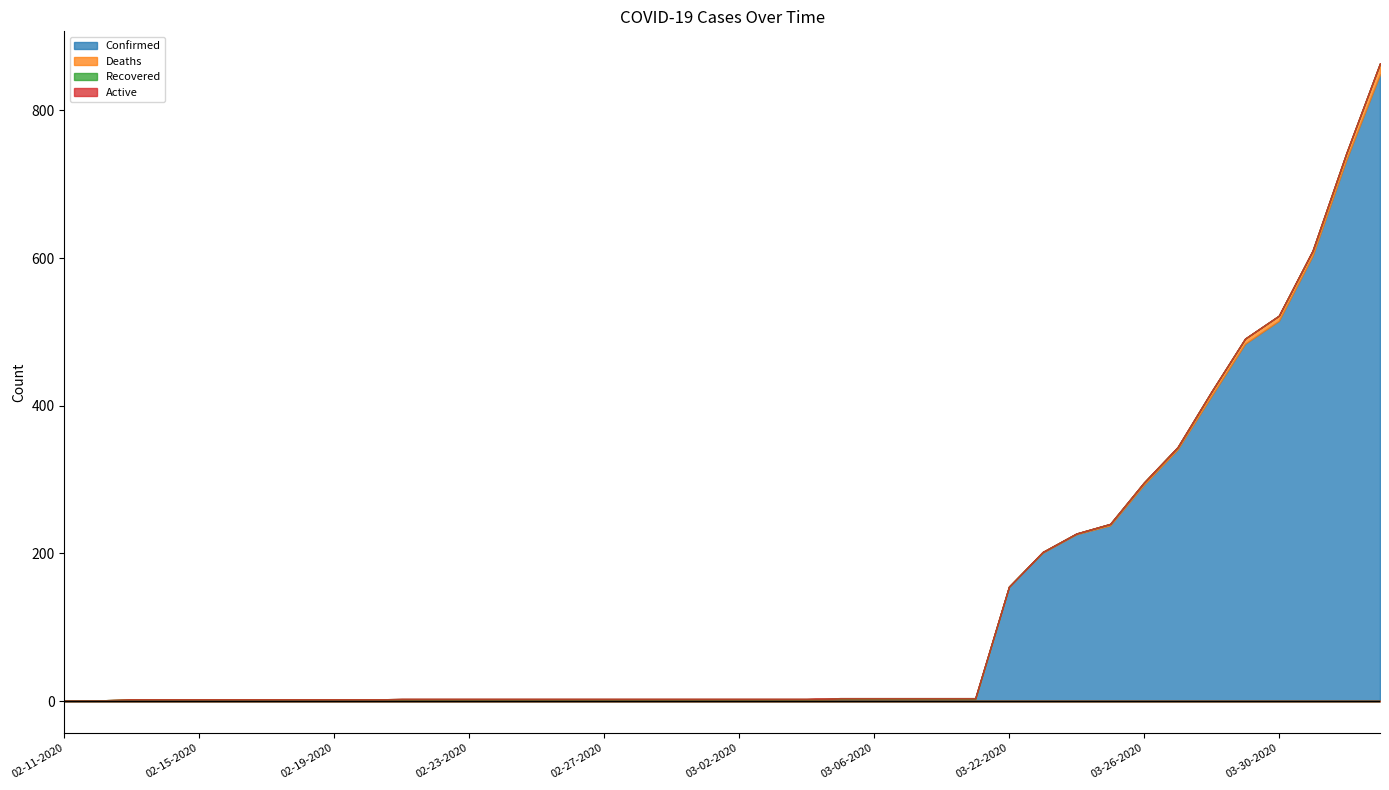

Reading right to left, extract all data points from this chart.

Confirmed: 849	733	603	515	484	413	341	293	238	226	201	155	3	3	3	3	3	2	2	2	2	2	2	2	2	2	2	2	2	2	2	2	2	2	2	2	2	2	1	1
Deaths: 15	9	7	7	7	6	3	3	2	1	1	0	0	0	0	0	0	0	0	0	0	0	0	0	0	0	0	0	0	0	0	0	0	0	0	0	0	0	0	0
Recovered: 0	0	0	0	0	0	0	0	0	0	0	0	1	1	1	1	1	1	1	1	1	1	1	1	1	1	1	1	1	1	0	0	0	0	0	0	0	0	0	0
Active: 0	0	0	0	0	0	0	0	0	0	0	0	0	0	0	0	0	0	0	0	0	0	0	0	0	0	0	0	0	0	0	0	0	0	0	0	0	0	0	0